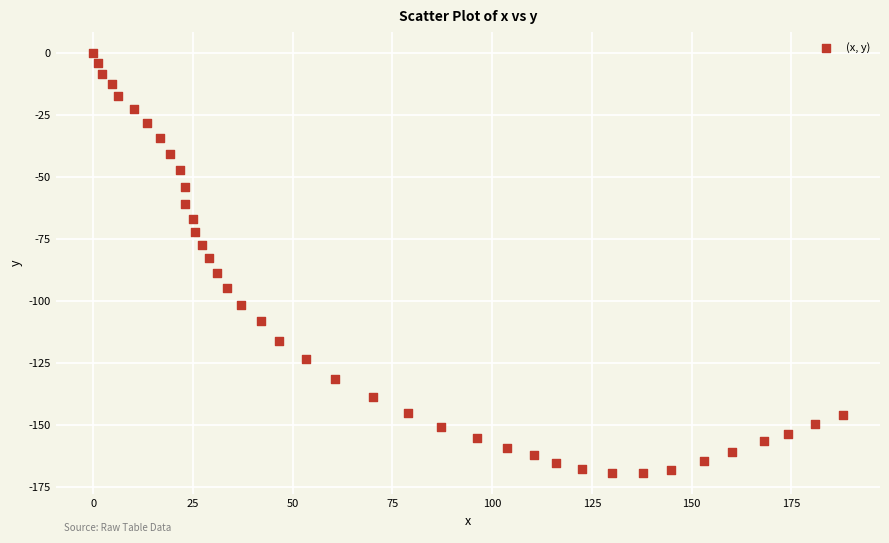

What is the range of Y values (max minus min)?

169.3